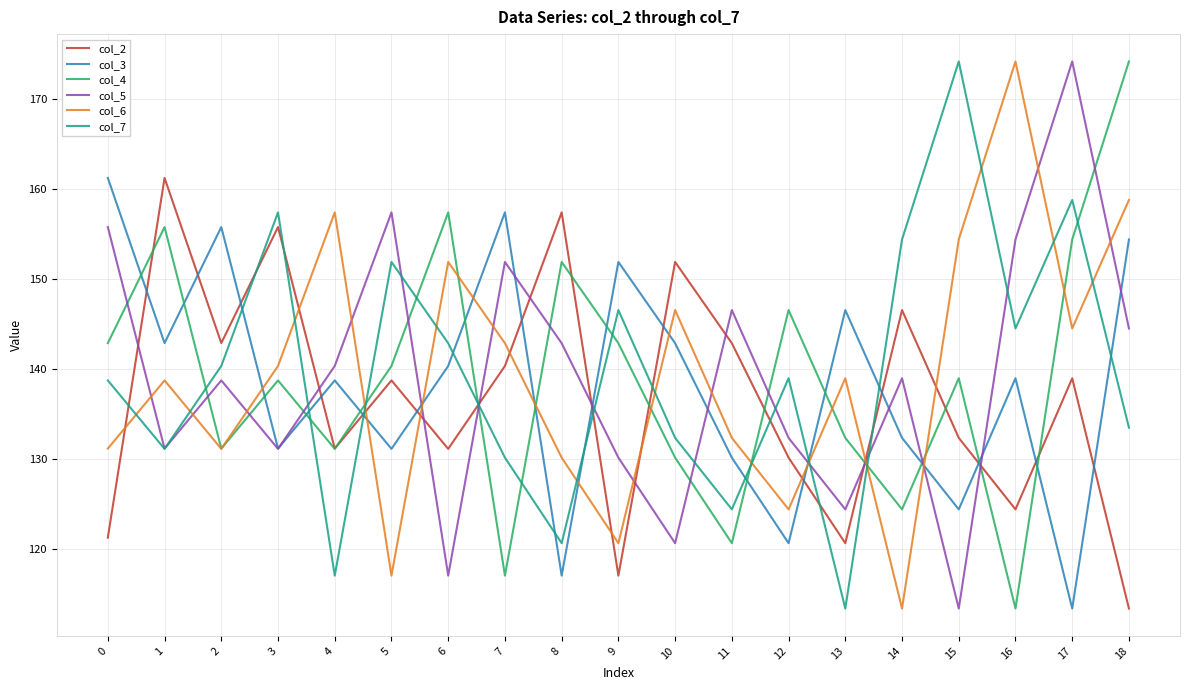

Is this an area chart (filled region under the line)?

No